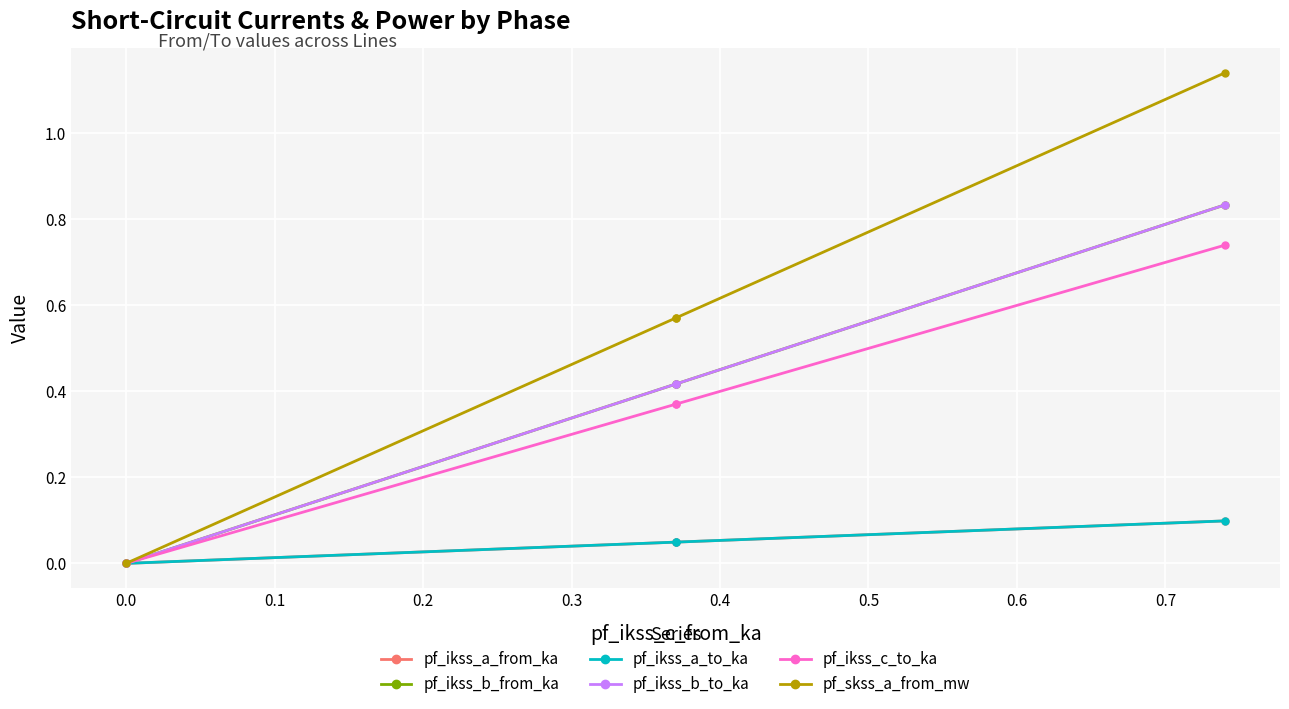

What is the sum of all pf_ikss_a_from_ka values?

0.2